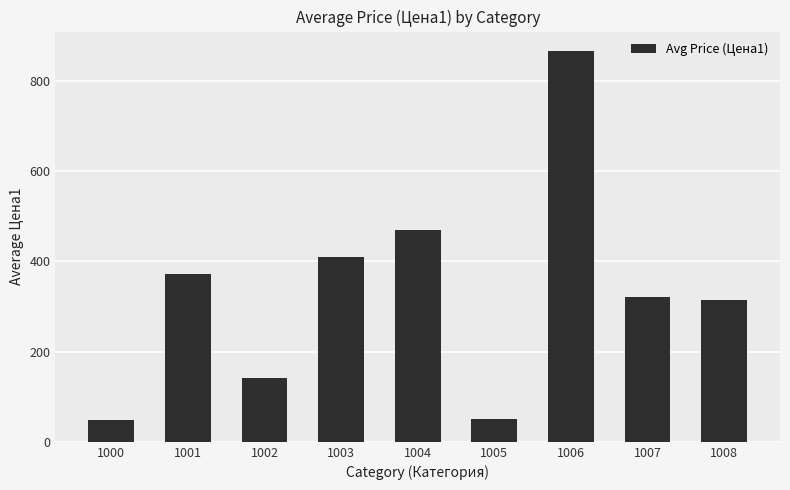

What is the minimum value shown in the chart?

47.5